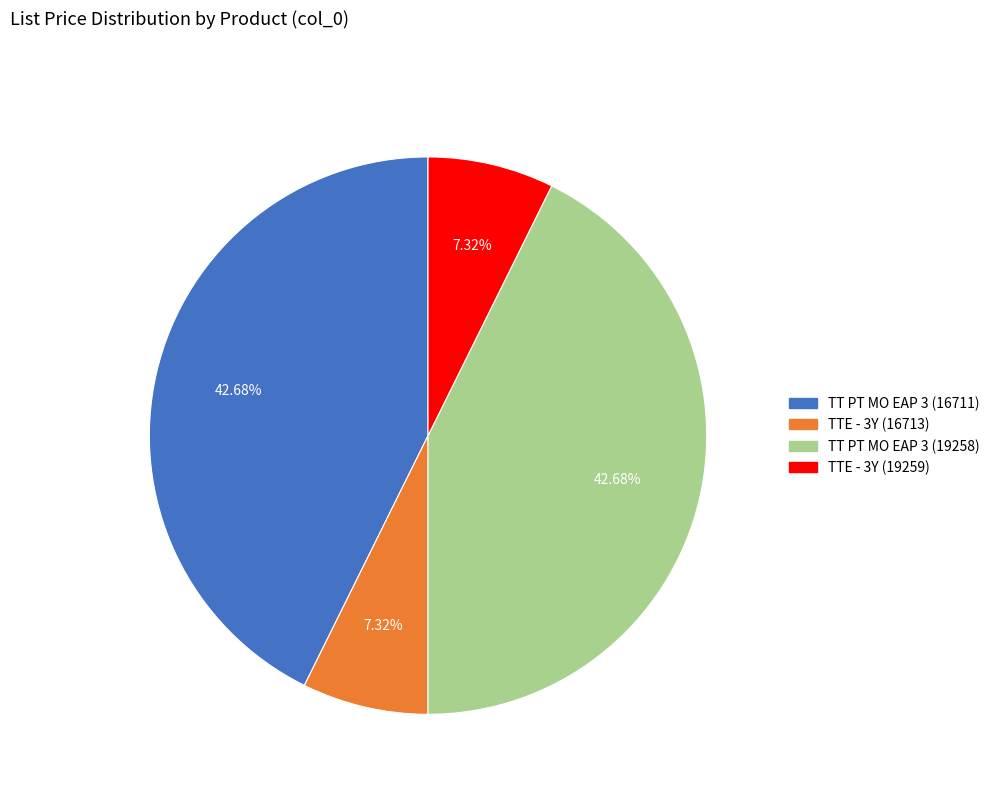

What portion of the pie excludes TT PT MO EAP 3 (16711)?

57.3%